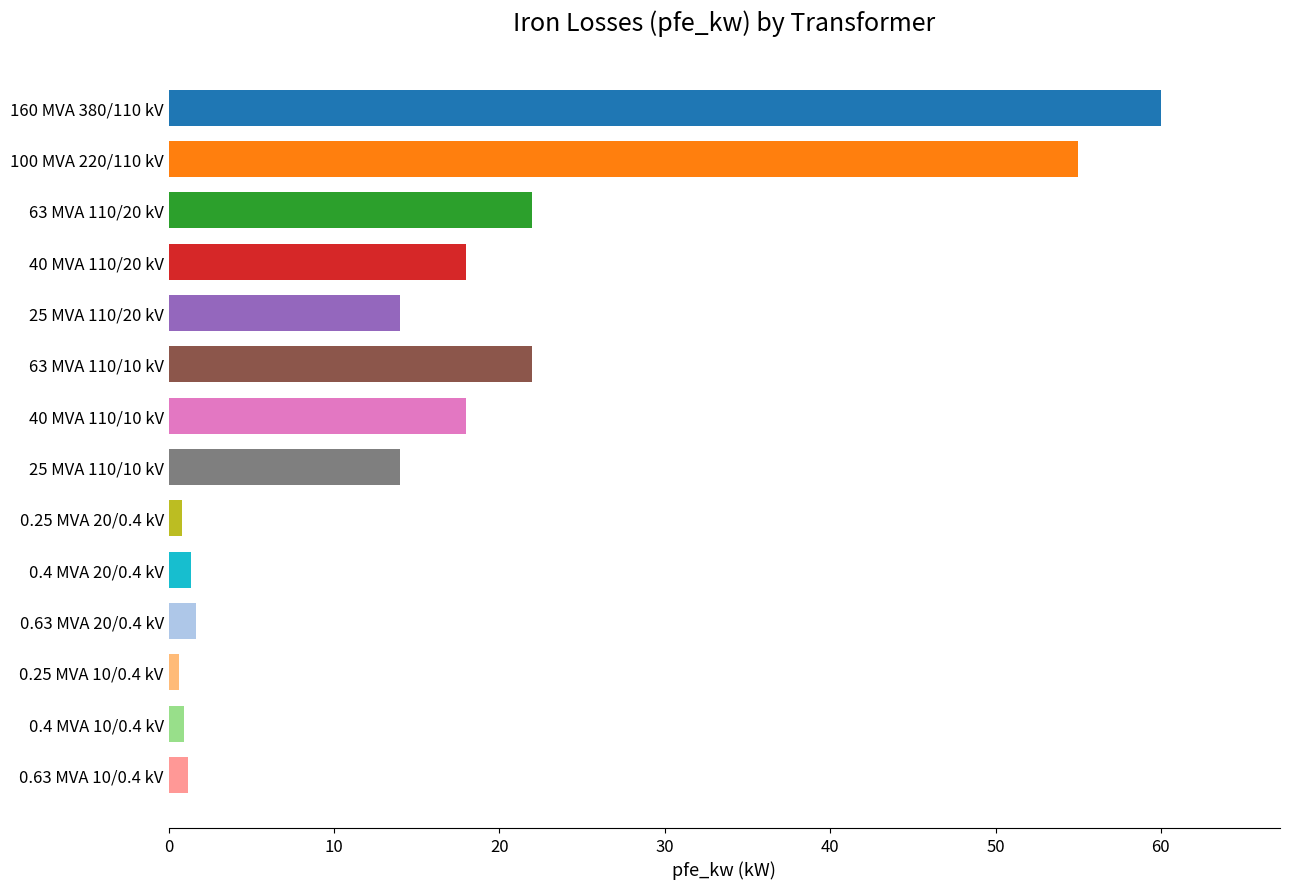

What is the difference between the maximum and minimum values?

59.4